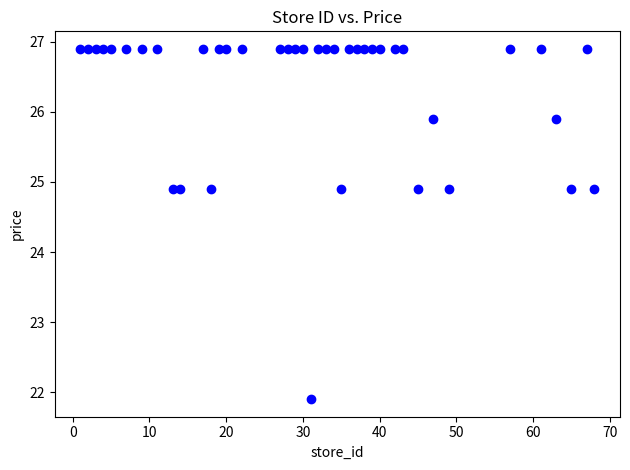

What is the range of X values (max minus min)?

67.0